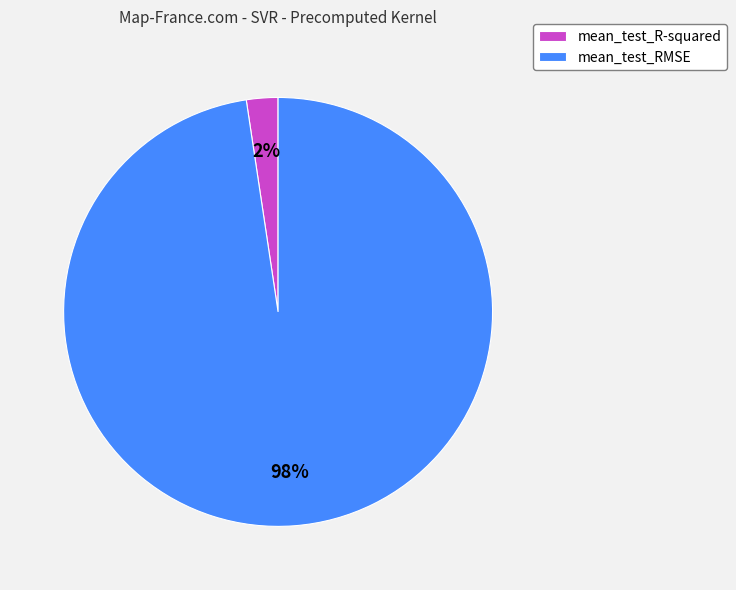

To the nearest percent, what portion does mean_test_RMSE represent?

98%